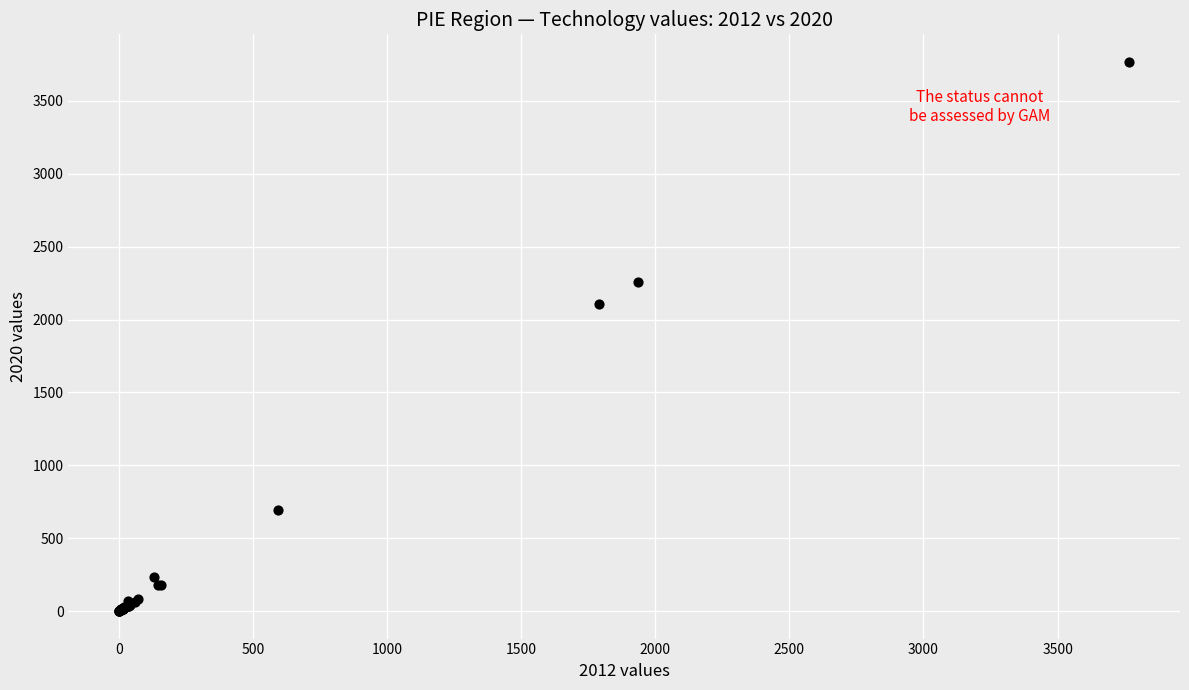

What Y value in the scatter plot is closest to 1884?

2109.9